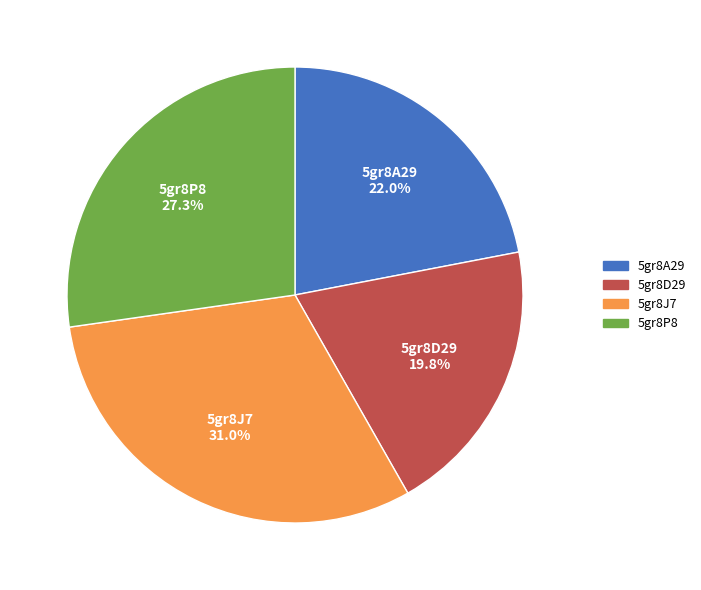

How many slices are in this pie chart?

4